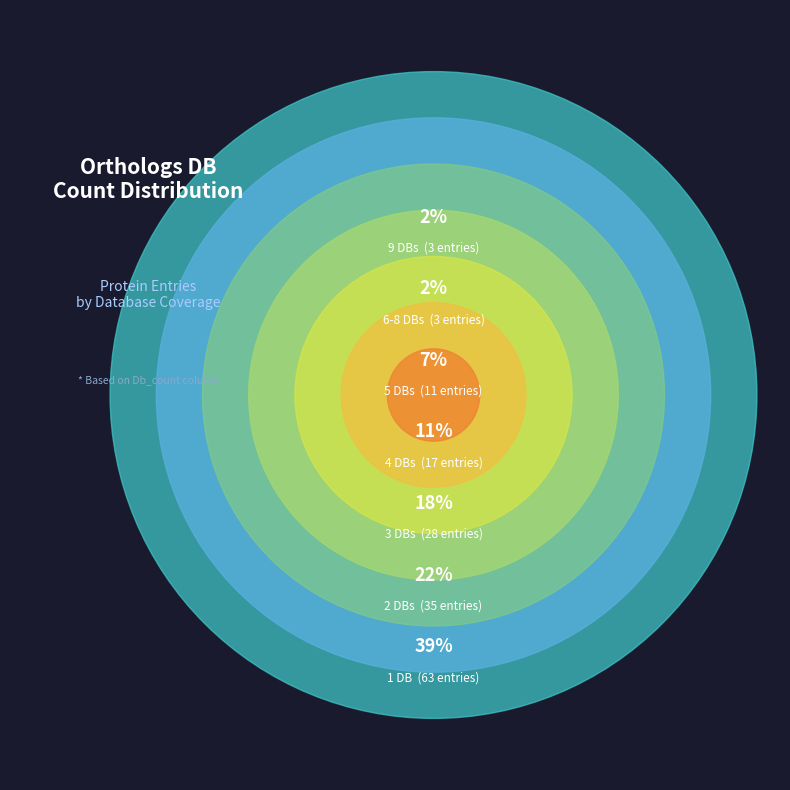

True or false: Db_count=7 accounts for 7% of the total.

False